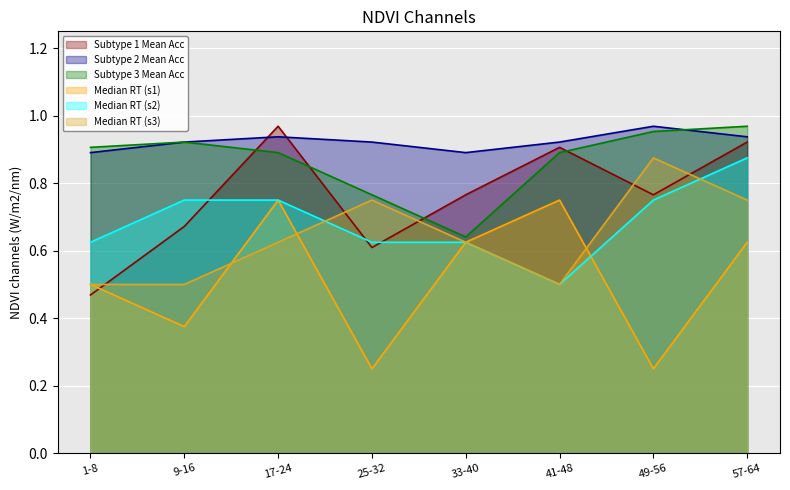

Between 41-48 and 9-16, which is larger?

41-48